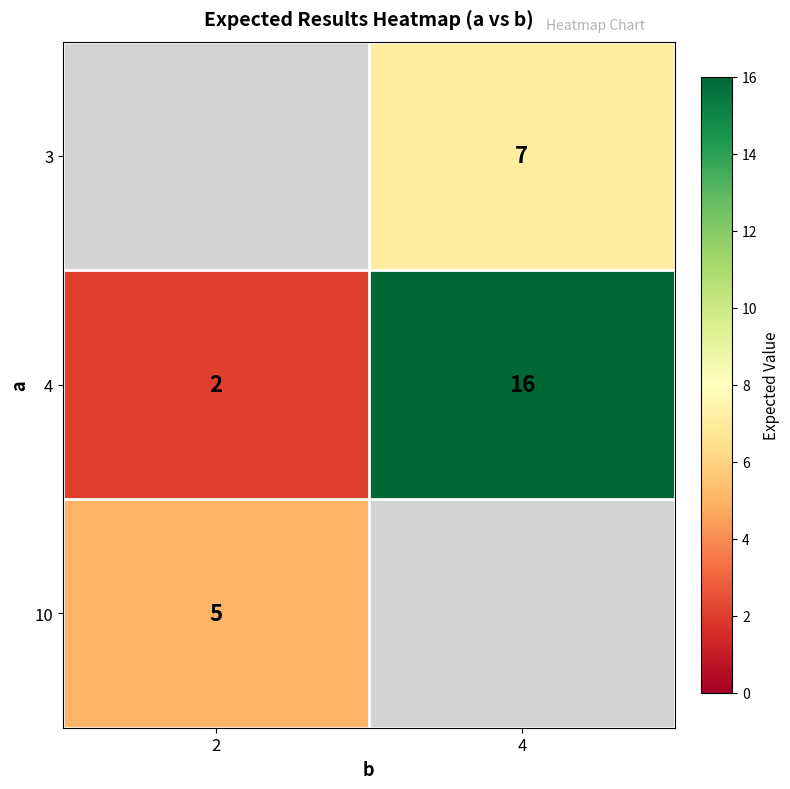

What is the sum of the 4 values at 2 and 4?

18